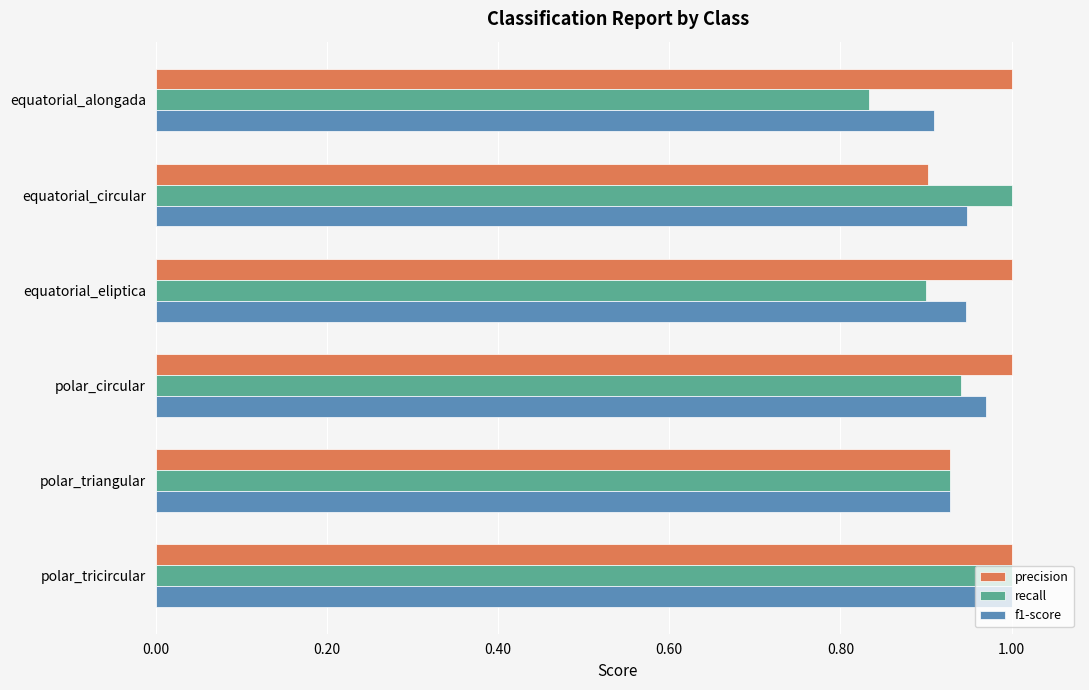

Which series has the largest total across all categories?

precision